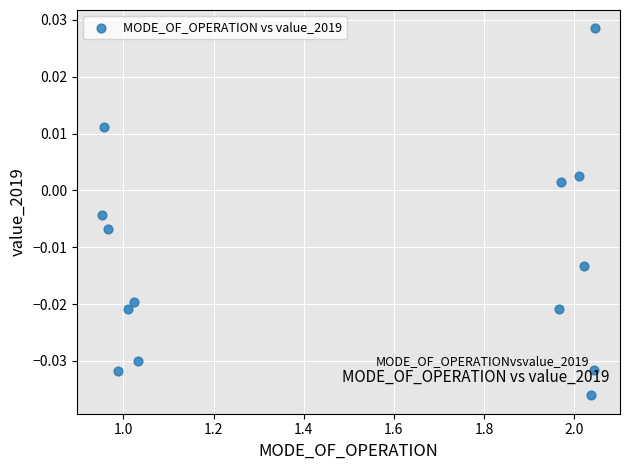

What is the range of X values (max minus min)?

1.1